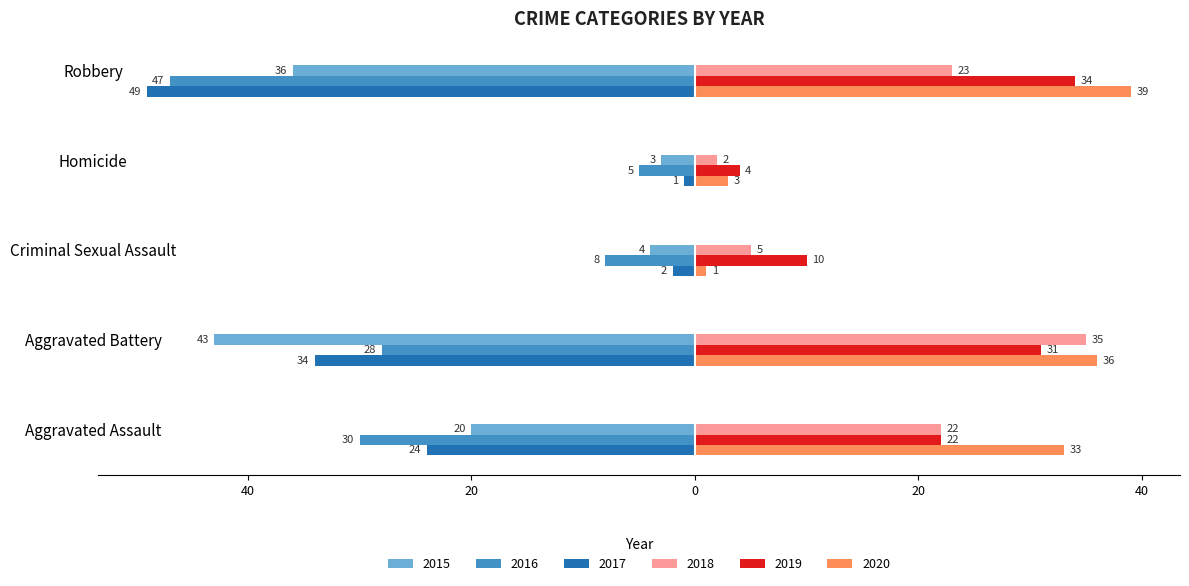

Reading left to right, what are all the values shown in this chart?

2015: Aggravated Assault=-20	Aggravated Battery=-43	Criminal Sexual Assault=-4	Homicide=-3	Robbery=-36
2016: Aggravated Assault=-30	Aggravated Battery=-28	Criminal Sexual Assault=-8	Homicide=-5	Robbery=-47
2017: Aggravated Assault=-24	Aggravated Battery=-34	Criminal Sexual Assault=-2	Homicide=-1	Robbery=-49
2018: Aggravated Assault=22	Aggravated Battery=35	Criminal Sexual Assault=5	Homicide=2	Robbery=23
2019: Aggravated Assault=22	Aggravated Battery=31	Criminal Sexual Assault=10	Homicide=4	Robbery=34
2020: Aggravated Assault=33	Aggravated Battery=36	Criminal Sexual Assault=1	Homicide=3	Robbery=39